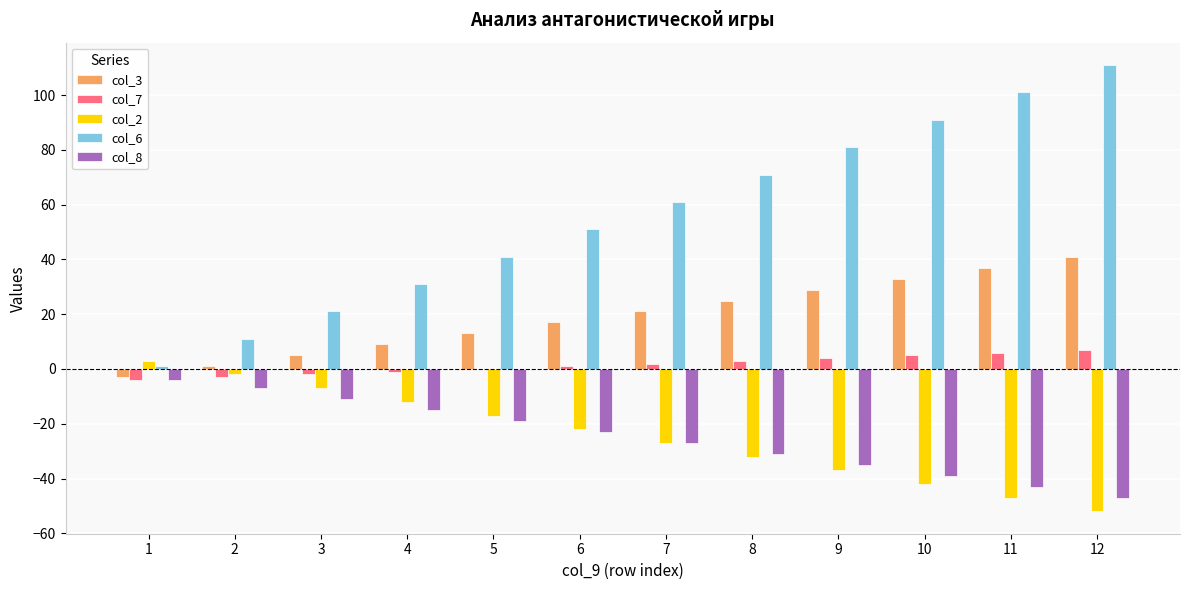

Which series has the largest total across all categories?

col_6